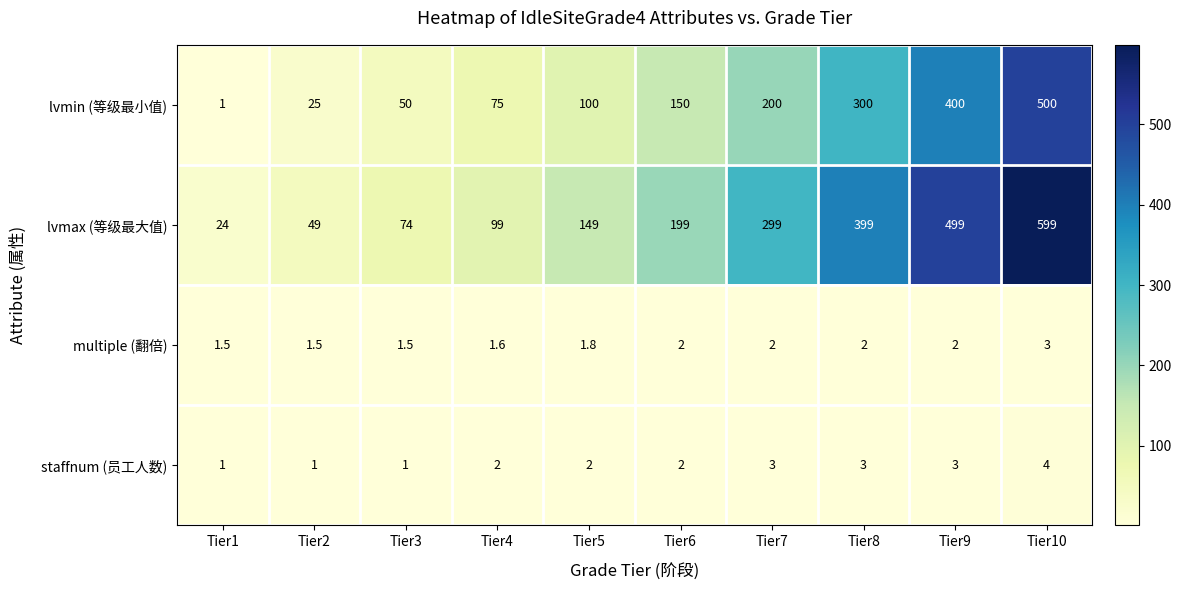

What is the spread (max minus min) of values at Tier10?

596.0